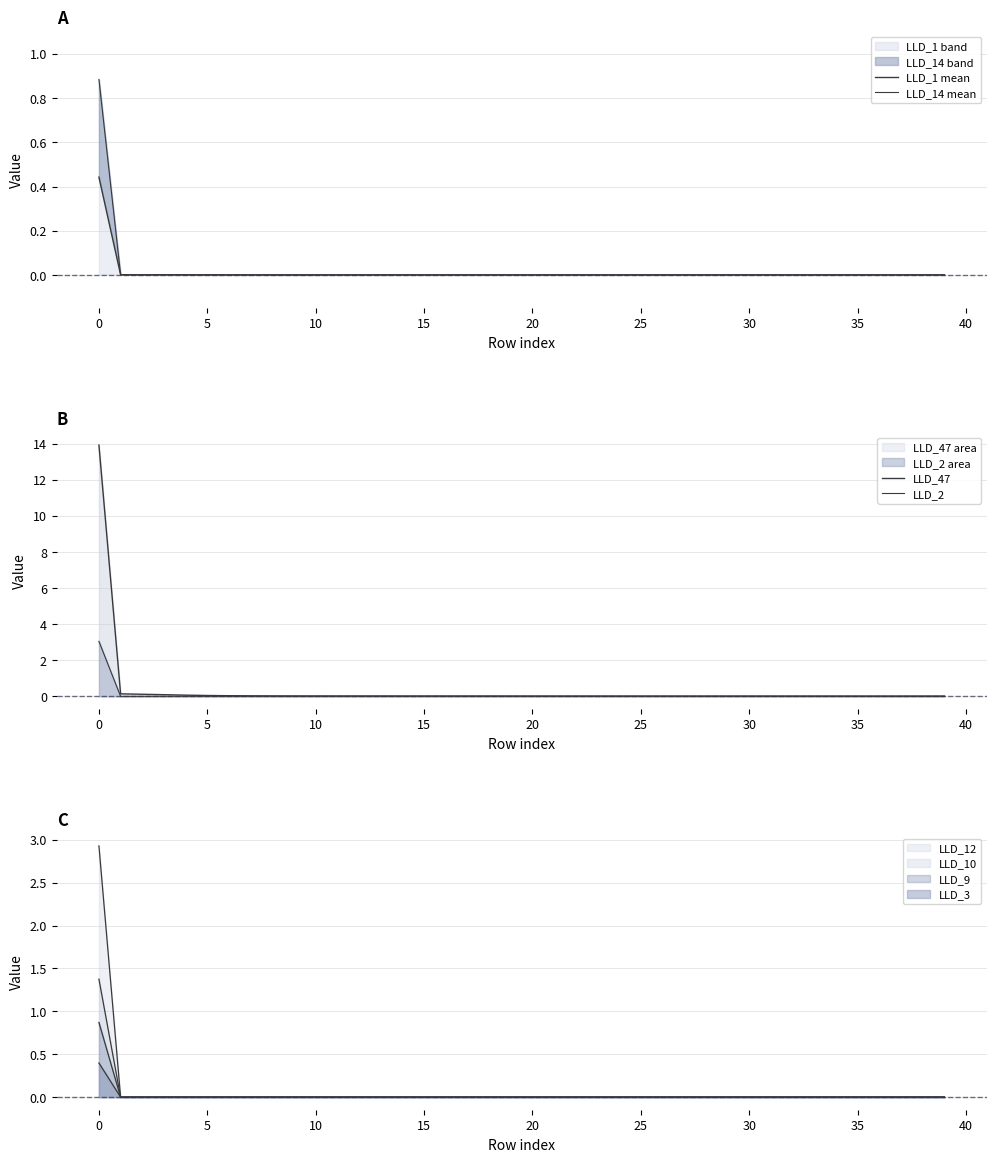

True or false: LLD_2 area has a value of 3.0 at 0.

True